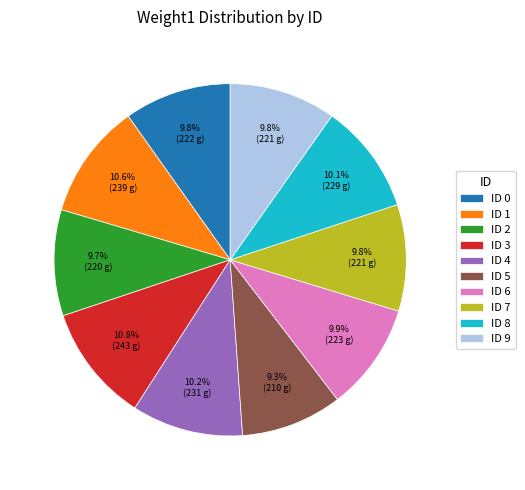

Which has a higher value, ID 3 or ID 6?

ID 3